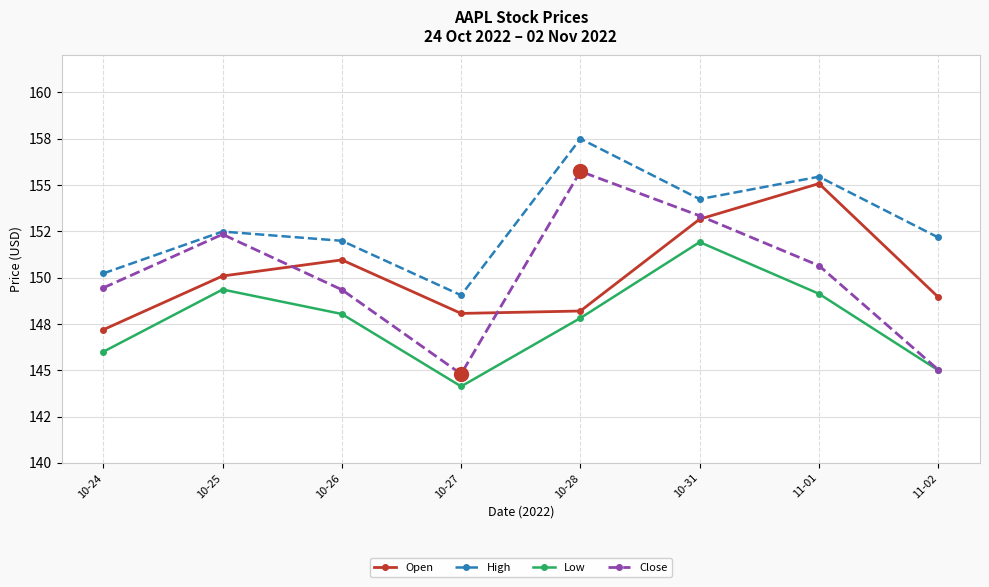

Which series has the widest spread of values?

Close